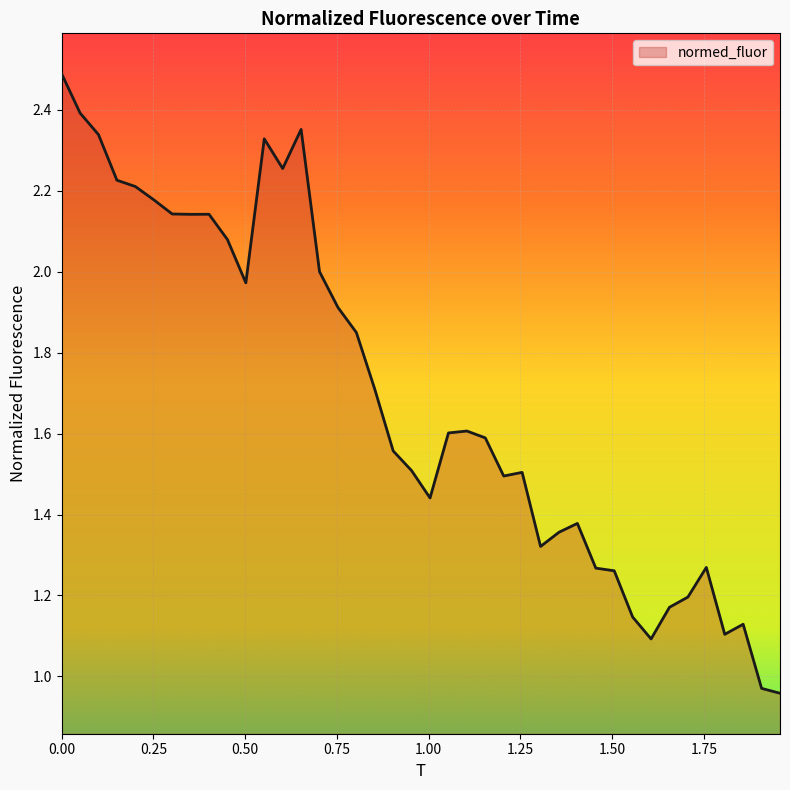

What is the greatest value displayed?

2.5